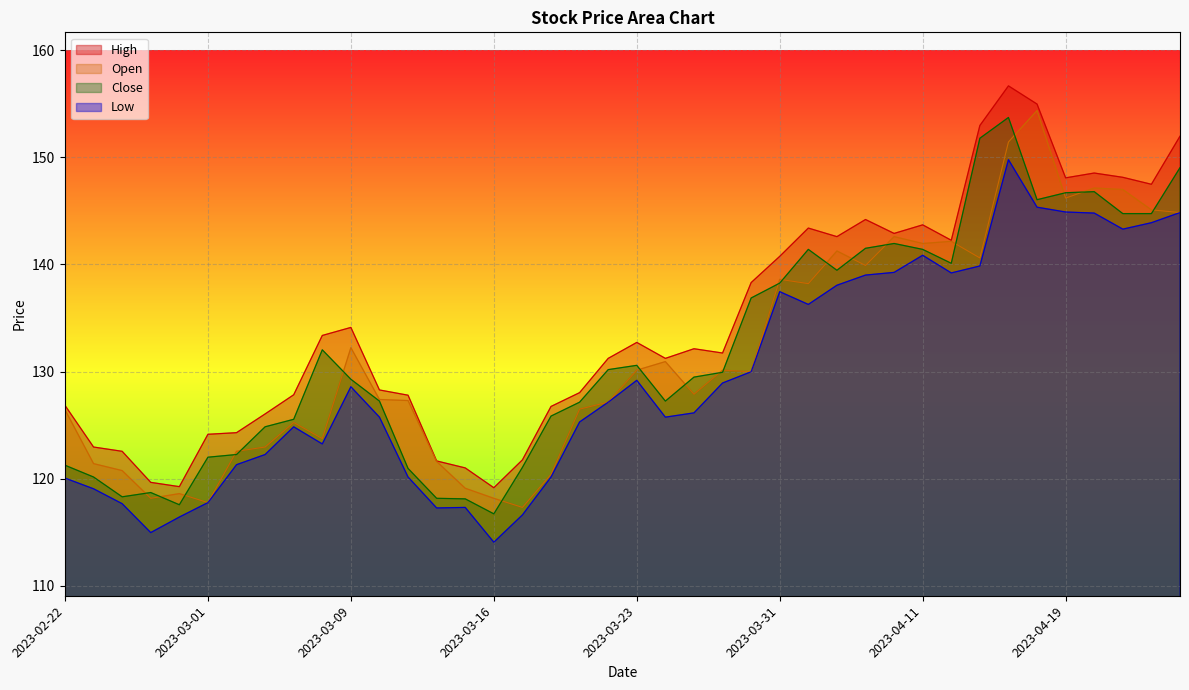

Reading left to right, extract all data points from this chart.

High: 2023-02-22=126.8	2023-02-23=123.0	2023-02-24=122.5	2023-02-27=119.7	2023-02-28=119.2	2023-03-01=124.1	2023-03-02=124.3	2023-03-03=126.0	2023-03-06=127.8	2023-03-08=133.4	2023-03-09=134.1	2023-03-10=128.3	2023-03-13=127.8	2023-03-14=121.7	2023-03-15=121.0	2023-03-16=119.2	2023-03-17=121.8	2023-03-20=126.7	2023-03-21=128.0	2023-03-22=131.2	2023-03-23=132.7	2023-03-24=131.2	2023-03-27=132.1	2023-03-28=131.7	2023-03-29=138.3	2023-03-31=140.8	2023-04-03=143.4	2023-04-05=142.6	2023-04-06=144.2	2023-04-10=142.9	2023-04-11=143.7	2023-04-12=142.3	2023-04-13=153.0	2023-04-17=156.7	2023-04-18=155.0	2023-04-19=148.1	2023-04-20=148.5	2023-04-21=148.1	2023-04-24=147.5	2023-04-25=152.0
Open: 2023-02-22=126.4	2023-02-23=121.4	2023-02-24=120.8	2023-02-27=118.2	2023-02-28=118.6	2023-03-01=117.8	2023-03-02=122.5	2023-03-03=123.0	2023-03-06=125.2	2023-03-08=123.7	2023-03-09=132.2	2023-03-10=127.4	2023-03-13=127.3	2023-03-14=121.6	2023-03-15=119.1	2023-03-16=118.2	2023-03-17=117.3	2023-03-20=120.4	2023-03-21=126.5	2023-03-22=127.1	2023-03-23=130.1	2023-03-24=130.9	2023-03-27=127.9	2023-03-28=130.1	2023-03-29=130.0	2023-03-31=138.6	2023-04-03=138.2	2023-04-05=141.3	2023-04-06=139.9	2023-04-10=142.6	2023-04-11=142.0	2023-04-12=142.2	2023-04-13=140.6	2023-04-17=151.4	2023-04-18=154.4	2023-04-19=146.2	2023-04-20=147.1	2023-04-21=147.0	2023-04-24=145.1	2023-04-25=144.8
Close: 2023-02-22=121.2	2023-02-23=120.2	2023-02-24=118.3	2023-02-27=118.7	2023-02-28=117.6	2023-03-01=122.0	2023-03-02=122.2	2023-03-03=124.8	2023-03-06=125.5	2023-03-08=132.0	2023-03-09=129.3	2023-03-10=127.2	2023-03-13=121.0	2023-03-14=118.2	2023-03-15=118.1	2023-03-16=116.7	2023-03-17=121.0	2023-03-20=125.8	2023-03-21=127.1	2023-03-22=130.2	2023-03-23=130.6	2023-03-24=127.2	2023-03-27=129.5	2023-03-28=129.9	2023-03-29=136.9	2023-03-31=138.3	2023-04-03=141.4	2023-04-05=139.5	2023-04-06=141.5	2023-04-10=142.0	2023-04-11=141.4	2023-04-12=140.1	2023-04-13=151.8	2023-04-17=153.7	2023-04-18=146.1	2023-04-19=146.7	2023-04-20=146.8	2023-04-21=144.8	2023-04-24=144.8	2023-04-25=149.0
Low: 2023-02-22=120.0	2023-02-23=119.0	2023-02-24=117.7	2023-02-27=115.0	2023-02-28=116.4	2023-03-01=117.8	2023-03-02=121.3	2023-03-03=122.2	2023-03-06=124.8	2023-03-08=123.2	2023-03-09=128.6	2023-03-10=125.7	2023-03-13=120.2	2023-03-14=117.3	2023-03-15=117.3	2023-03-16=114.1	2023-03-17=116.6	2023-03-20=120.2	2023-03-21=125.3	2023-03-22=127.1	2023-03-23=129.2	2023-03-24=125.7	2023-03-27=126.1	2023-03-28=128.9	2023-03-29=130.0	2023-03-31=137.5	2023-04-03=136.3	2023-04-05=138.1	2023-04-06=139.0	2023-04-10=139.3	2023-04-11=140.9	2023-04-12=139.2	2023-04-13=139.9	2023-04-17=149.8	2023-04-18=145.3	2023-04-19=144.9	2023-04-20=144.8	2023-04-21=143.3	2023-04-24=143.9	2023-04-25=144.8